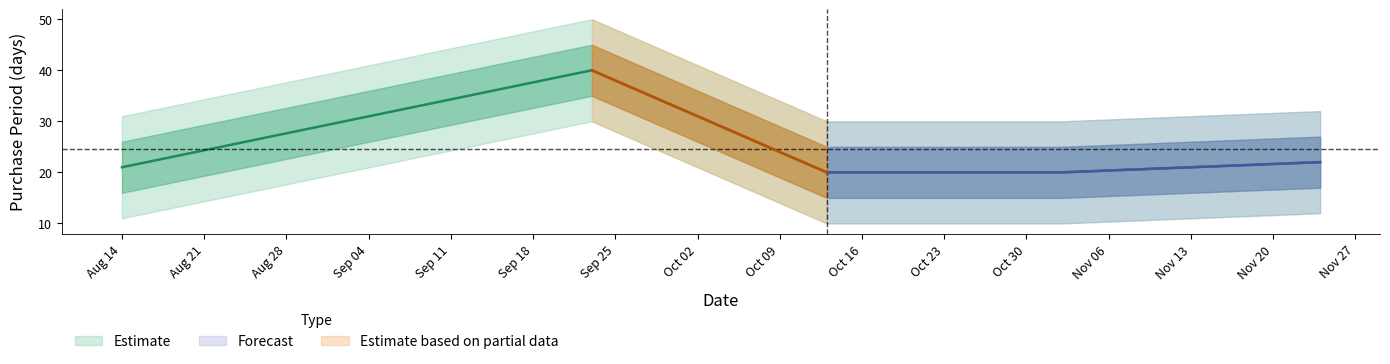

Is it true that the value at 2015-10-13 is 20?

True